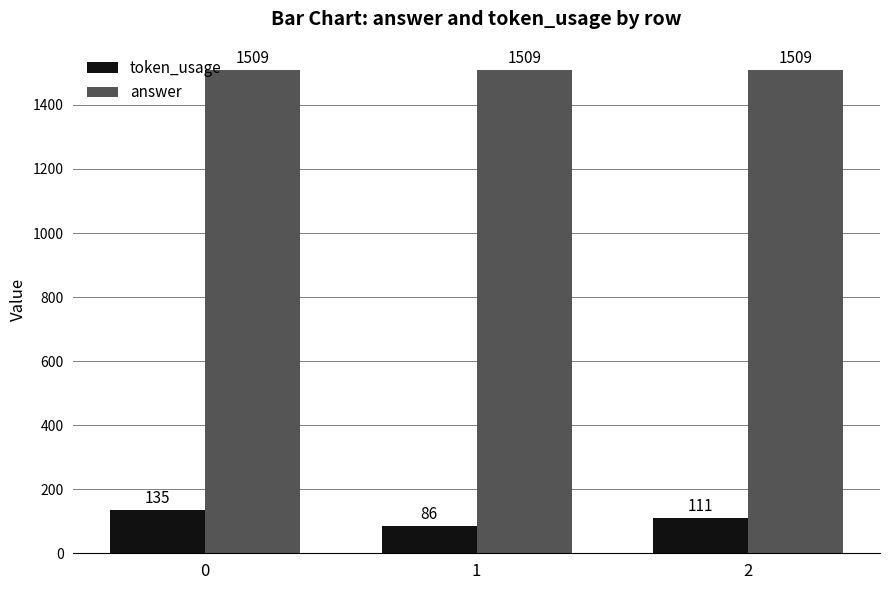

Which series changed the most between 0 and 1?

token_usage